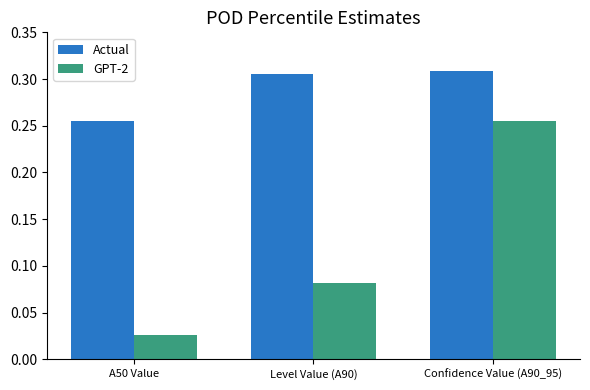

How many data points does each series have?

3